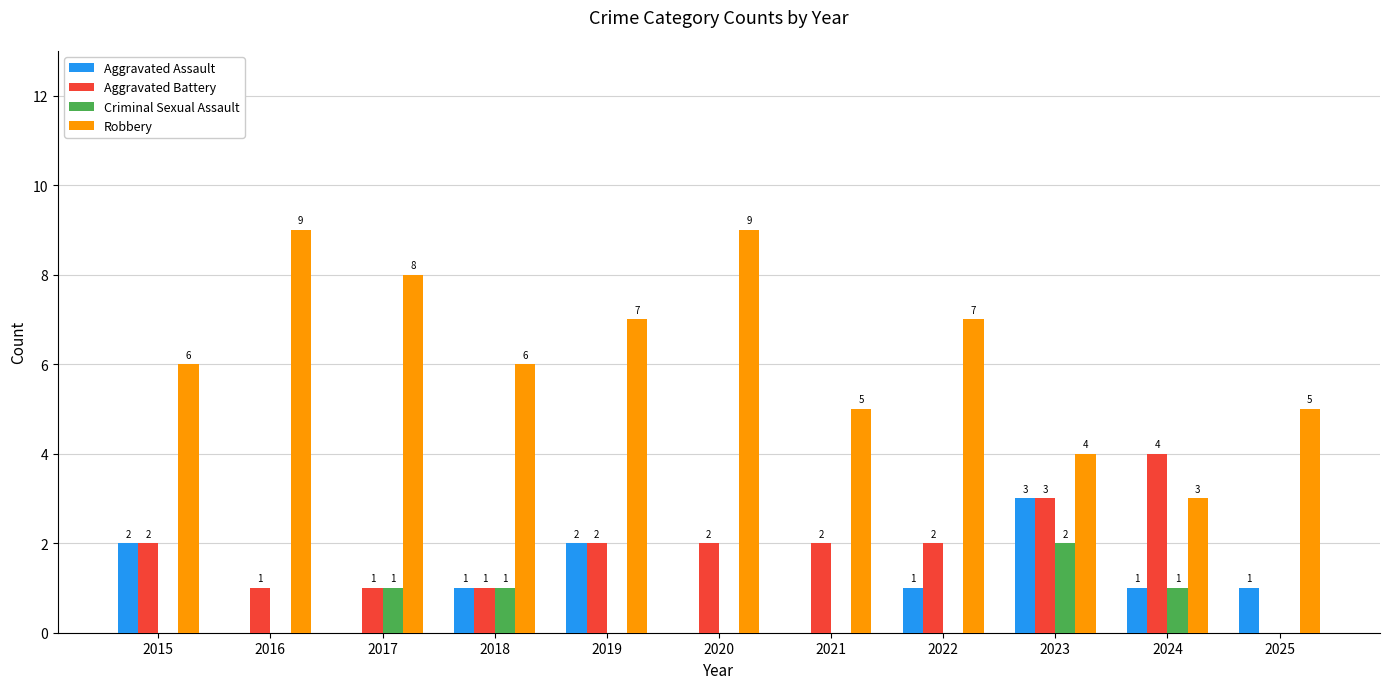

How many values in Aggravated Assault are above zero?

7